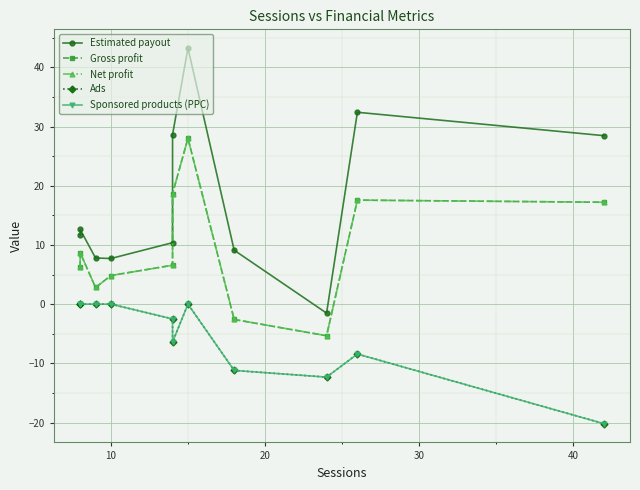

What is the highest value of the Net profit series?

28.0